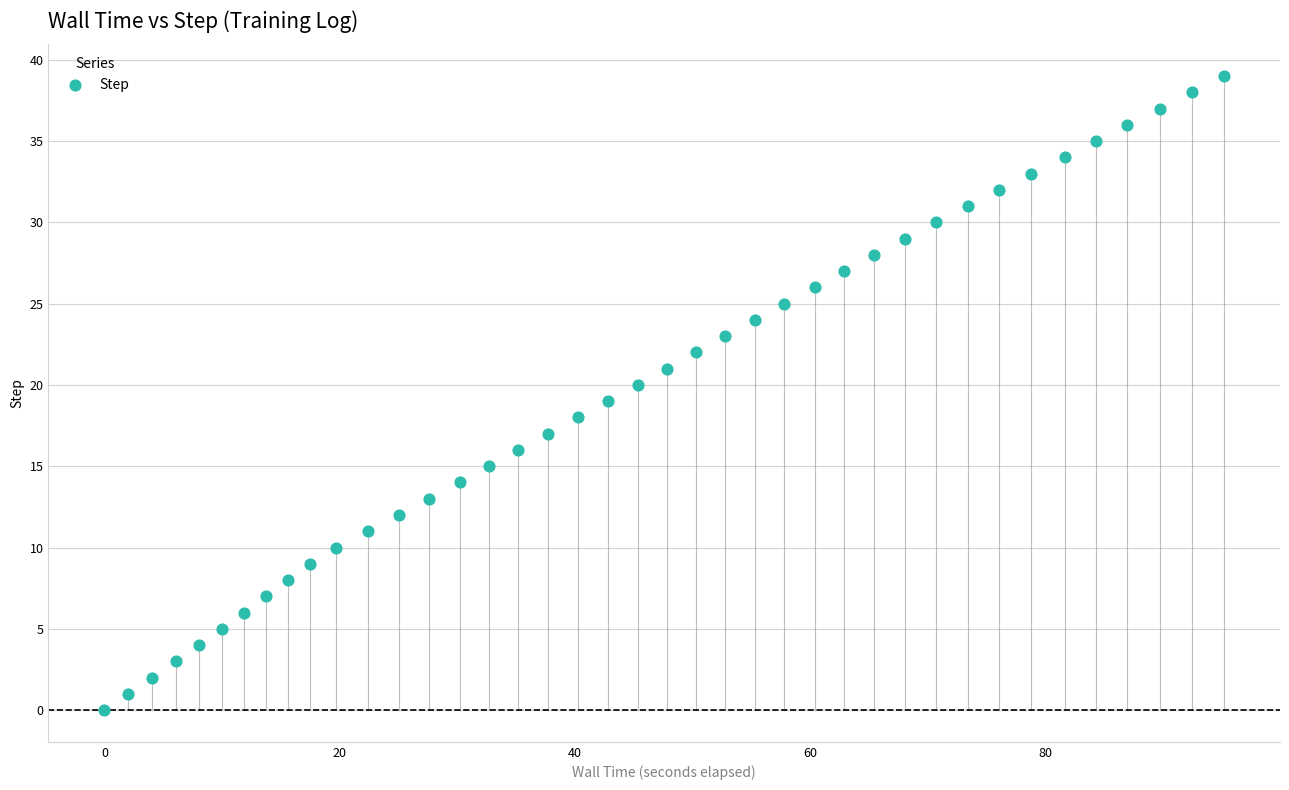

What is the range of Y values (max minus min)?

39